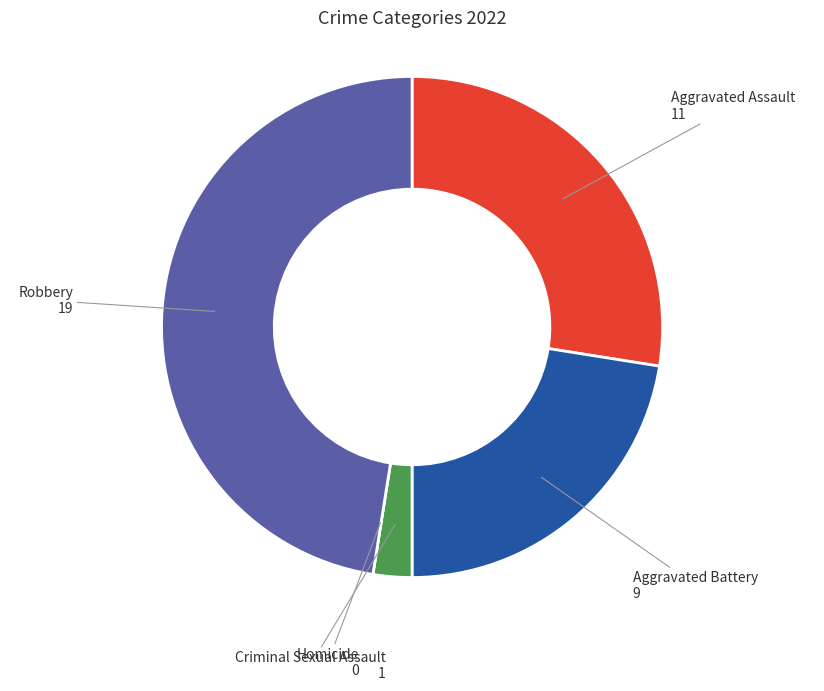

What is the ratio of the value at Aggravated Battery to the value at Criminal Sexual Assault?

9.0